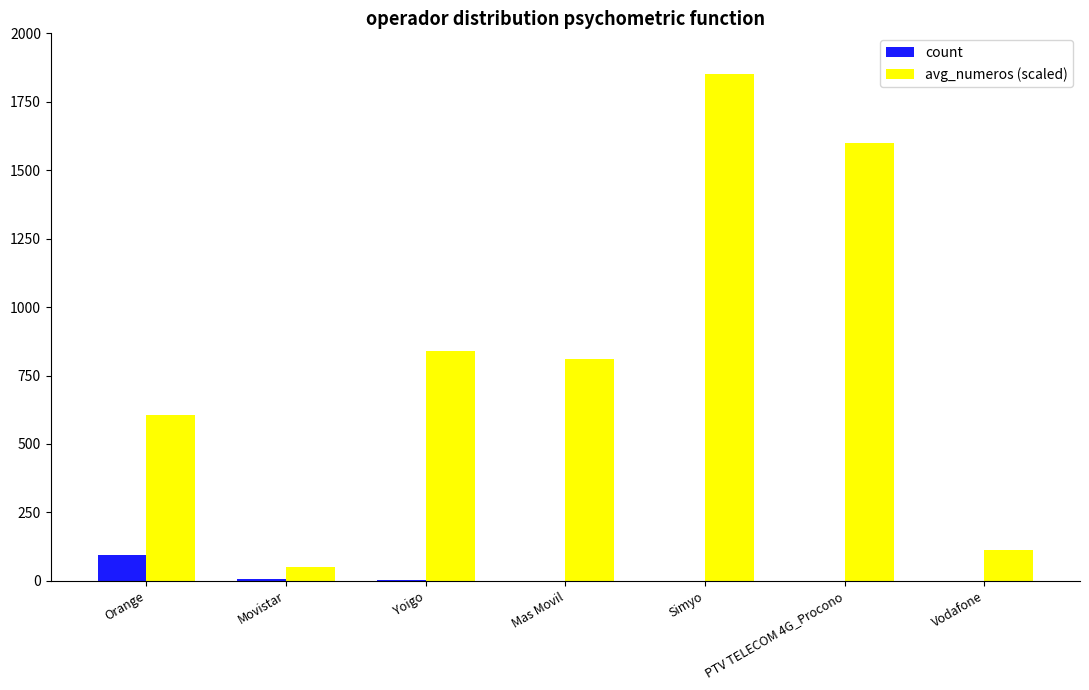

How many groups of bars are there?

7